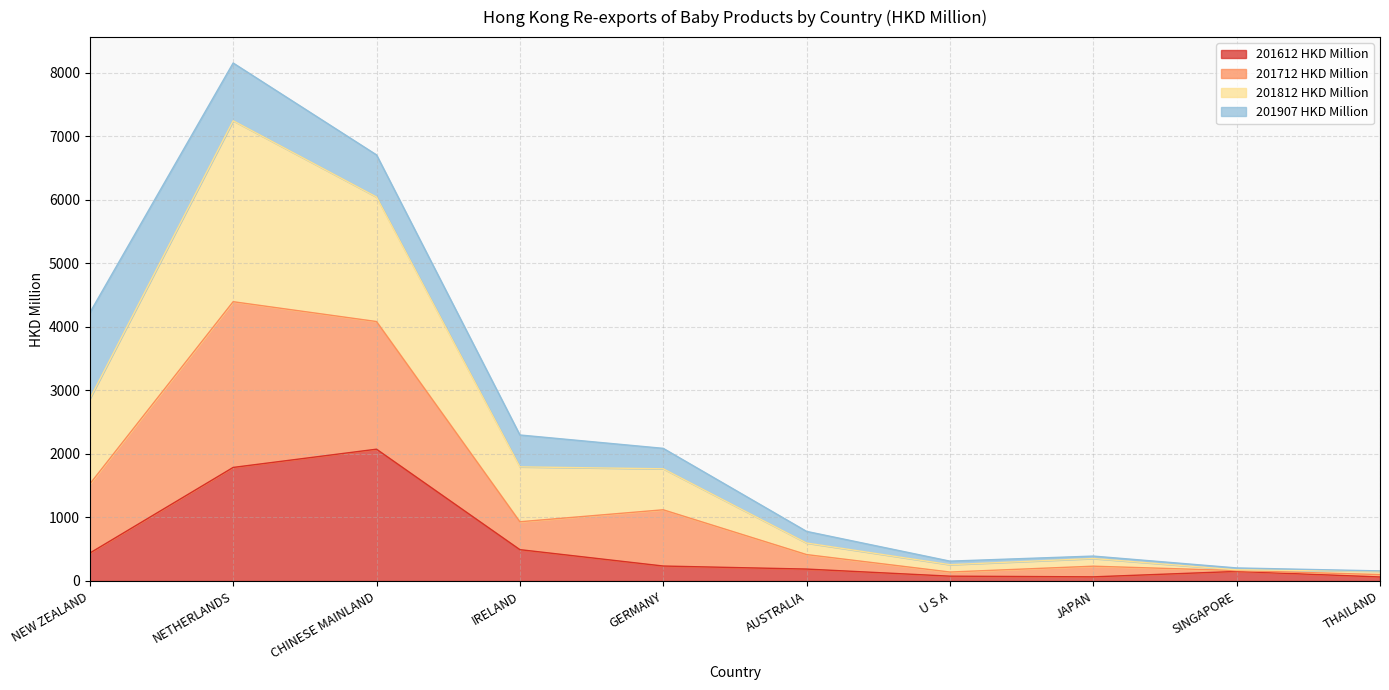

At which category is the sum across all series the highest?

NETHERLANDS